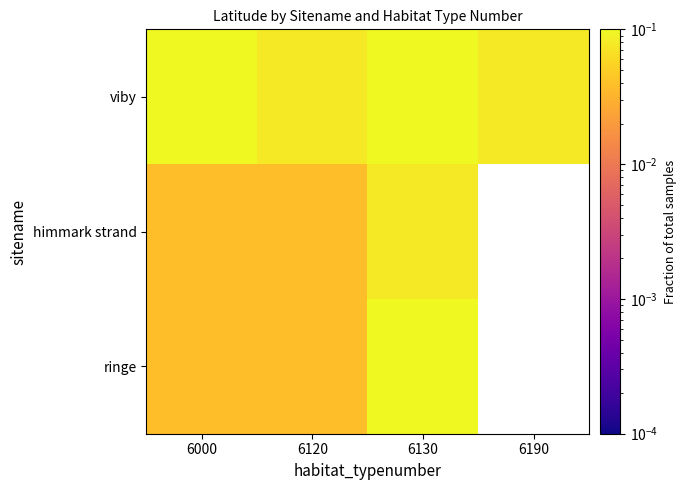

At which category is the sum across all series the highest?

6130